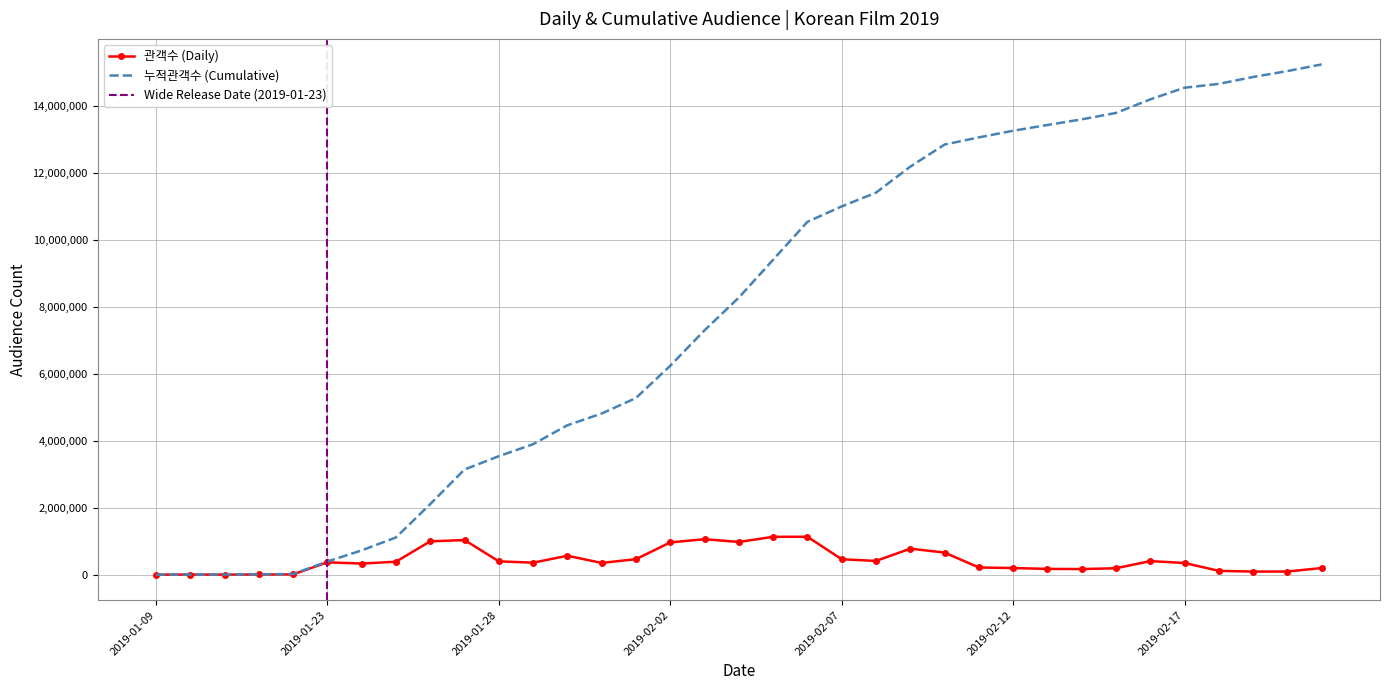

Is this an area chart (filled region under the line)?

No